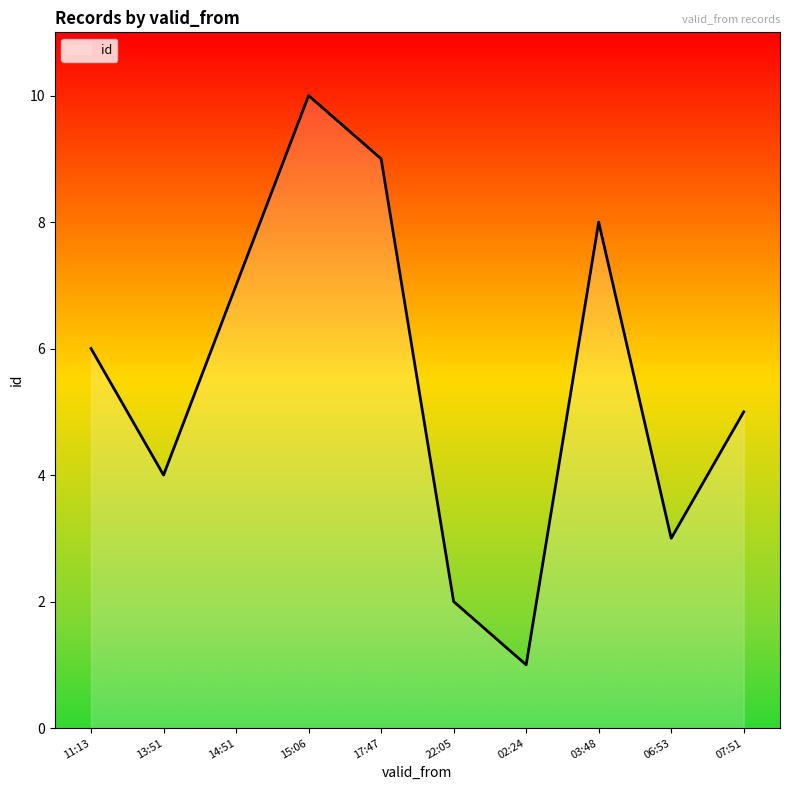

What is the sum of all values?

55